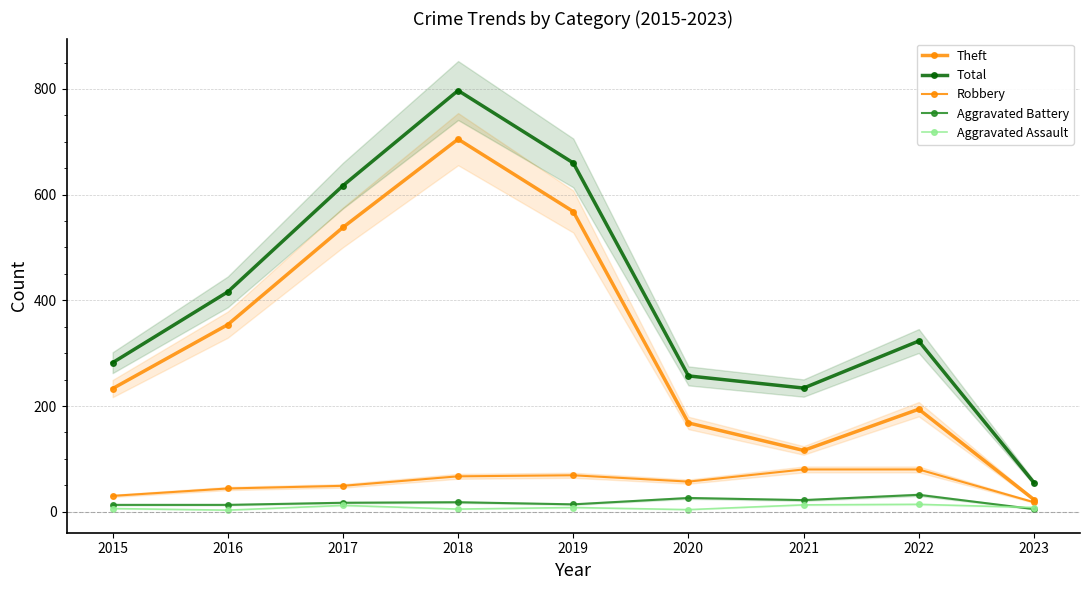

What is the difference between the highest and lowest values at 2020?

253